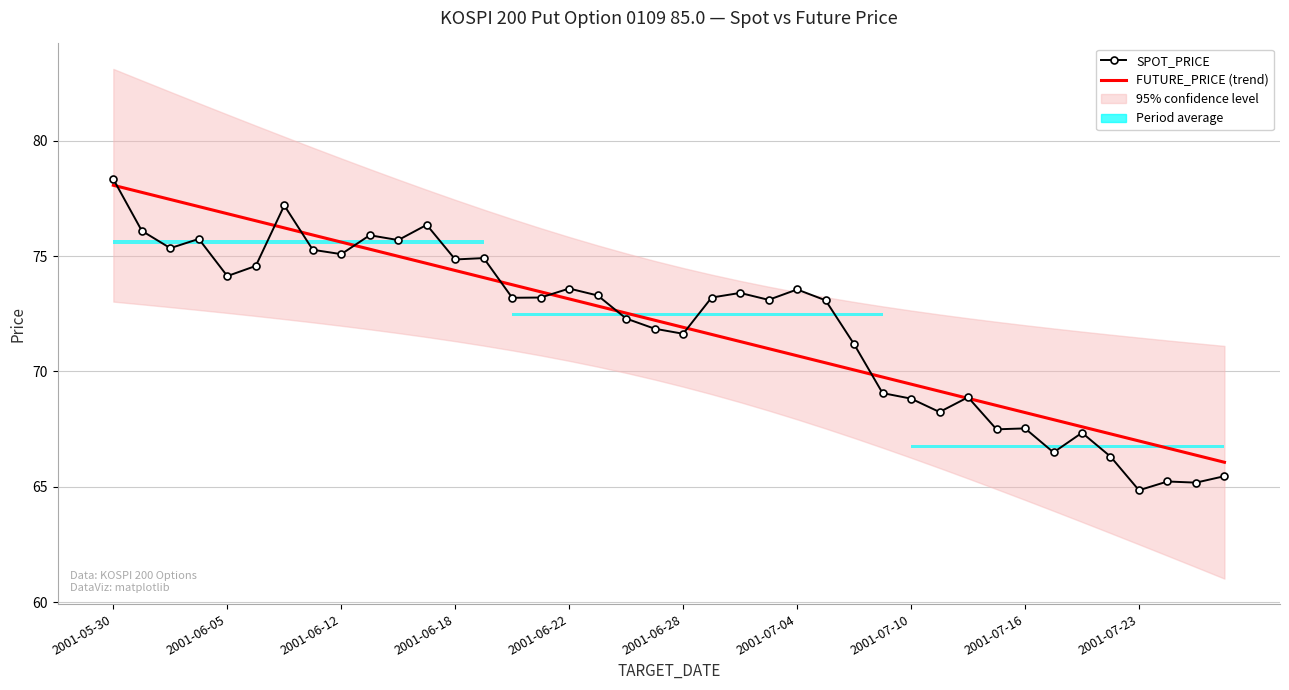

Does the chart have visible grid lines?

Yes